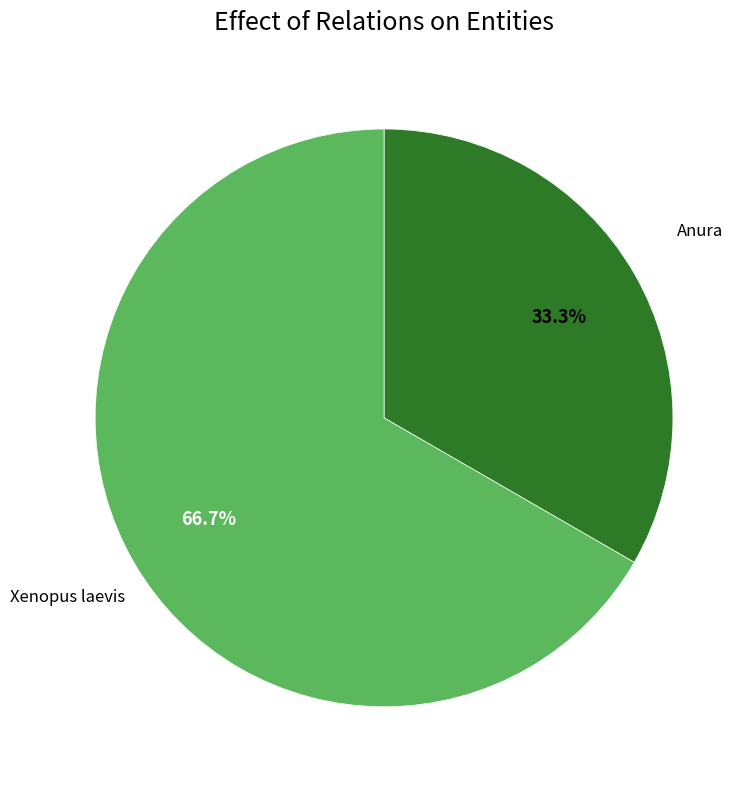

Is there any slice that represents more than half of the pie?

Yes